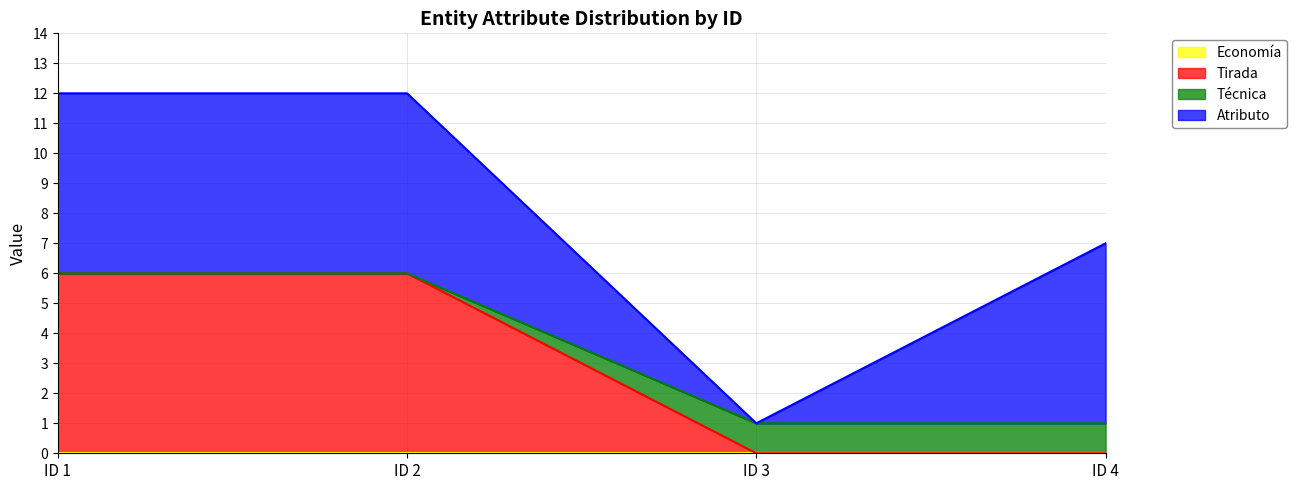

Between ID 1 and ID 4, which series saw the biggest shift?

Tirada